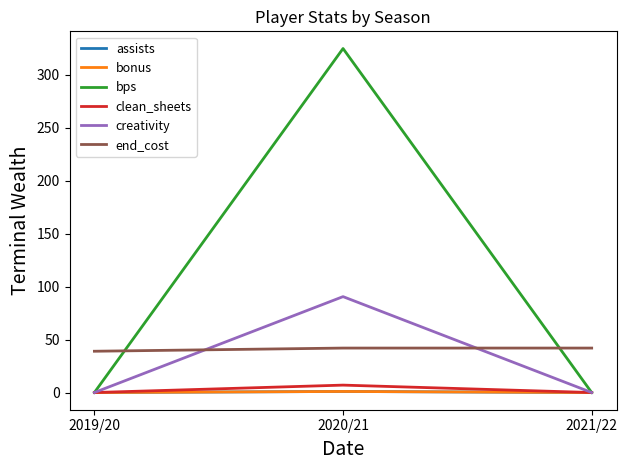

Does the chart display data point markers on the line(s)?

No